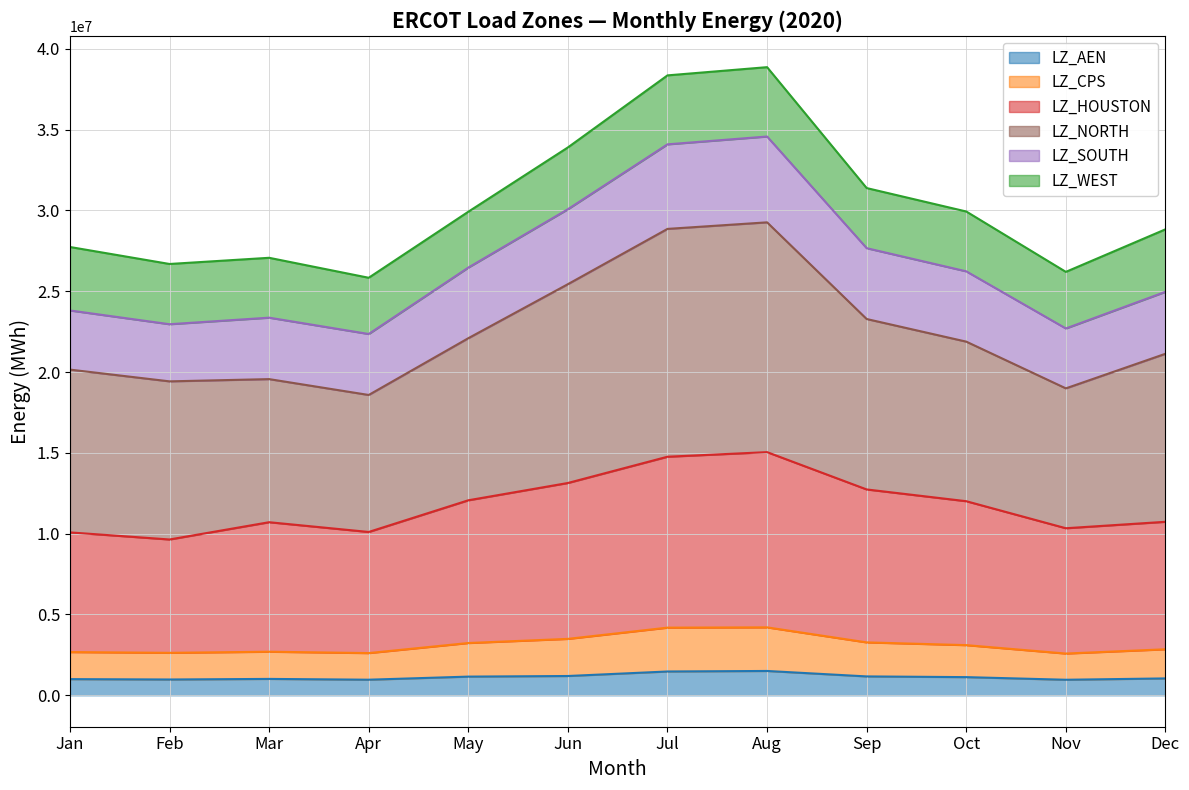

At how many categories does at least one series exceed 12752220?

3